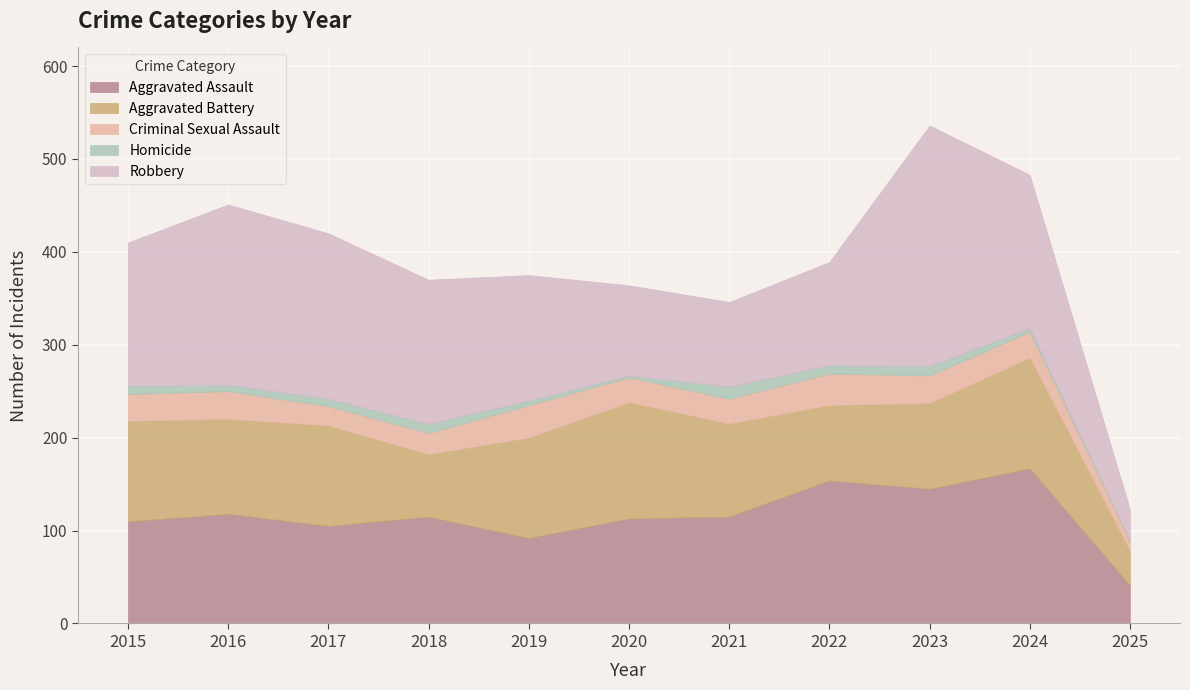

How many interior local peaks does the Homicide series have?

3